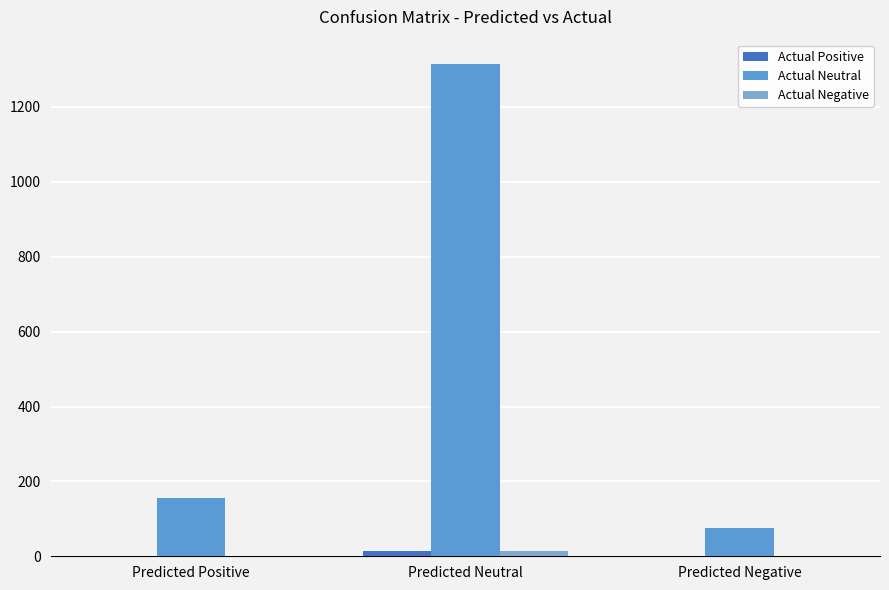

Reading left to right, extract all data points from this chart.

Actual Positive: Predicted Positive=2	Predicted Neutral=15	Predicted Negative=2
Actual Neutral: Predicted Positive=155	Predicted Neutral=1314	Predicted Negative=76
Actual Negative: Predicted Positive=2	Predicted Neutral=14	Predicted Negative=0